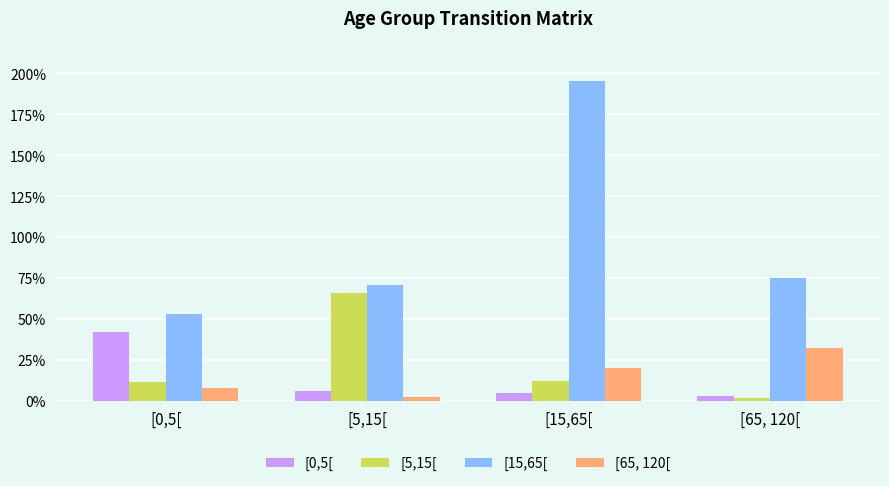

What is the sum of all [0,5[ values?

0.6